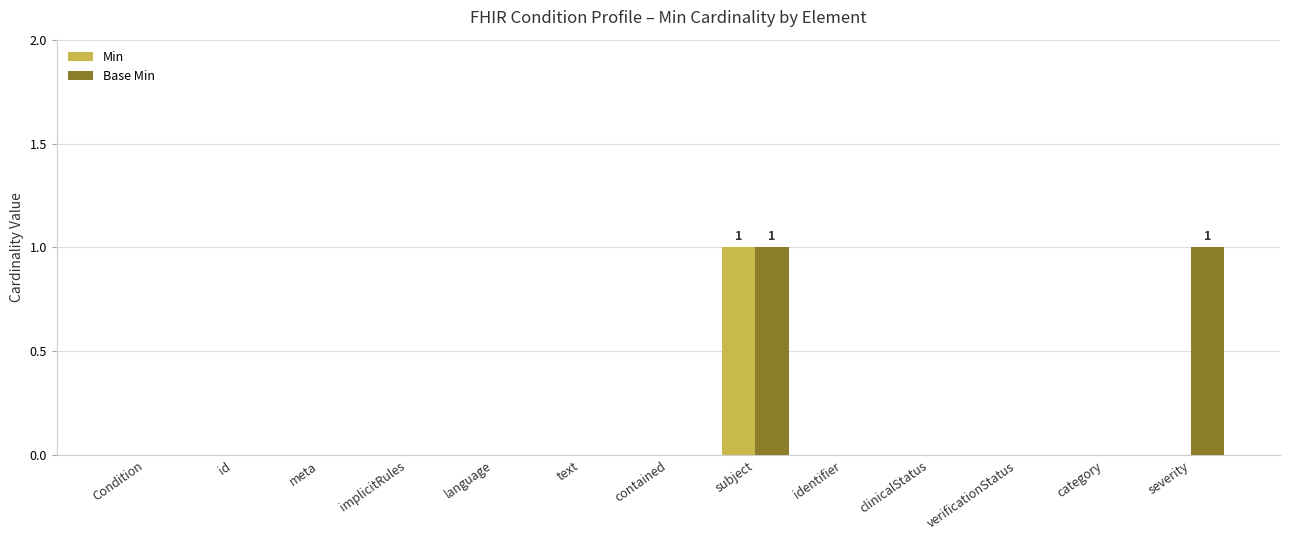

The value of Base Min at implicitRules is 0. True or false?

True